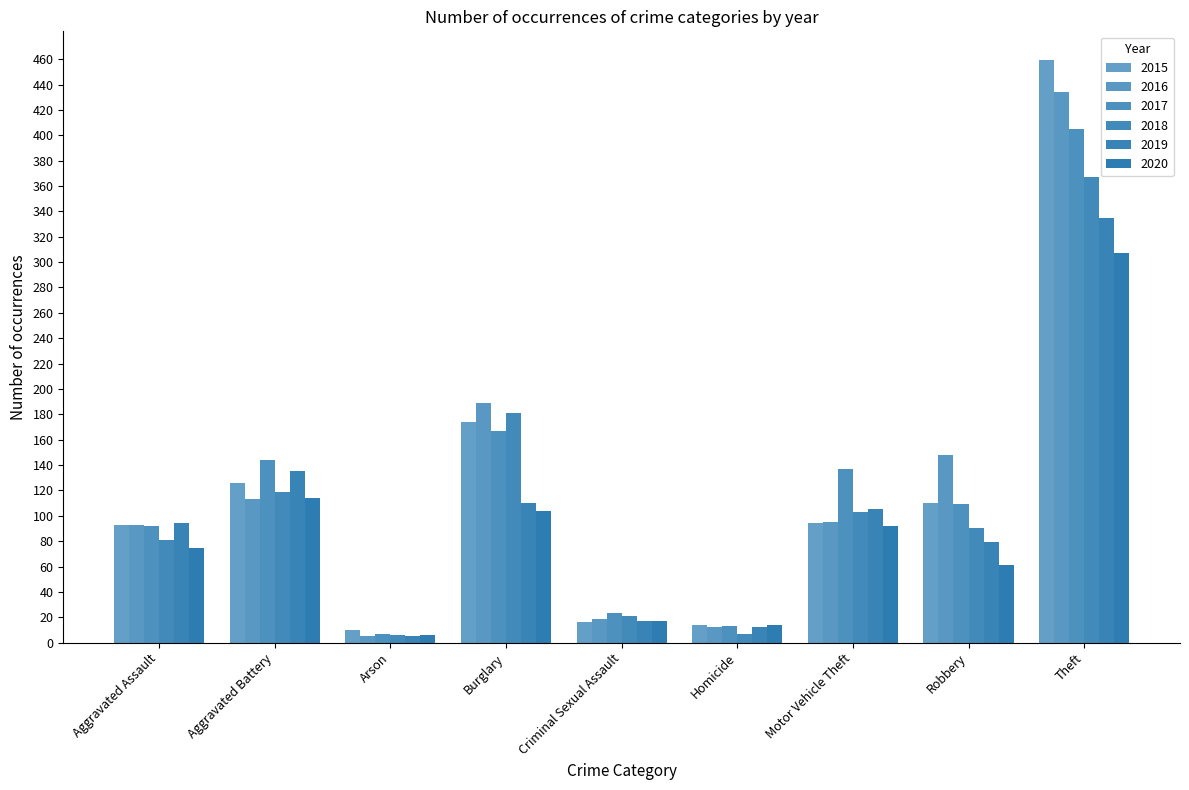

List the labels in order of 2015 value, largest first.

Theft, Burglary, Aggravated Battery, Robbery, Motor Vehicle Theft, Aggravated Assault, Criminal Sexual Assault, Homicide, Arson